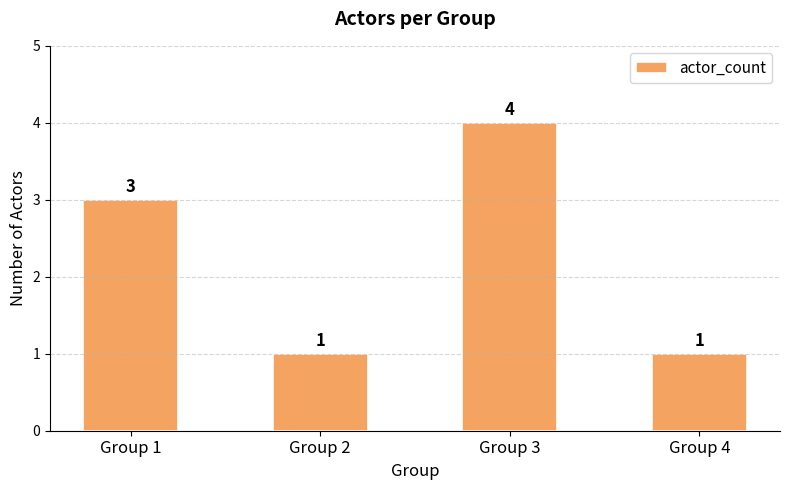

Which has a higher value, Group 3 or Group 4?

Group 3